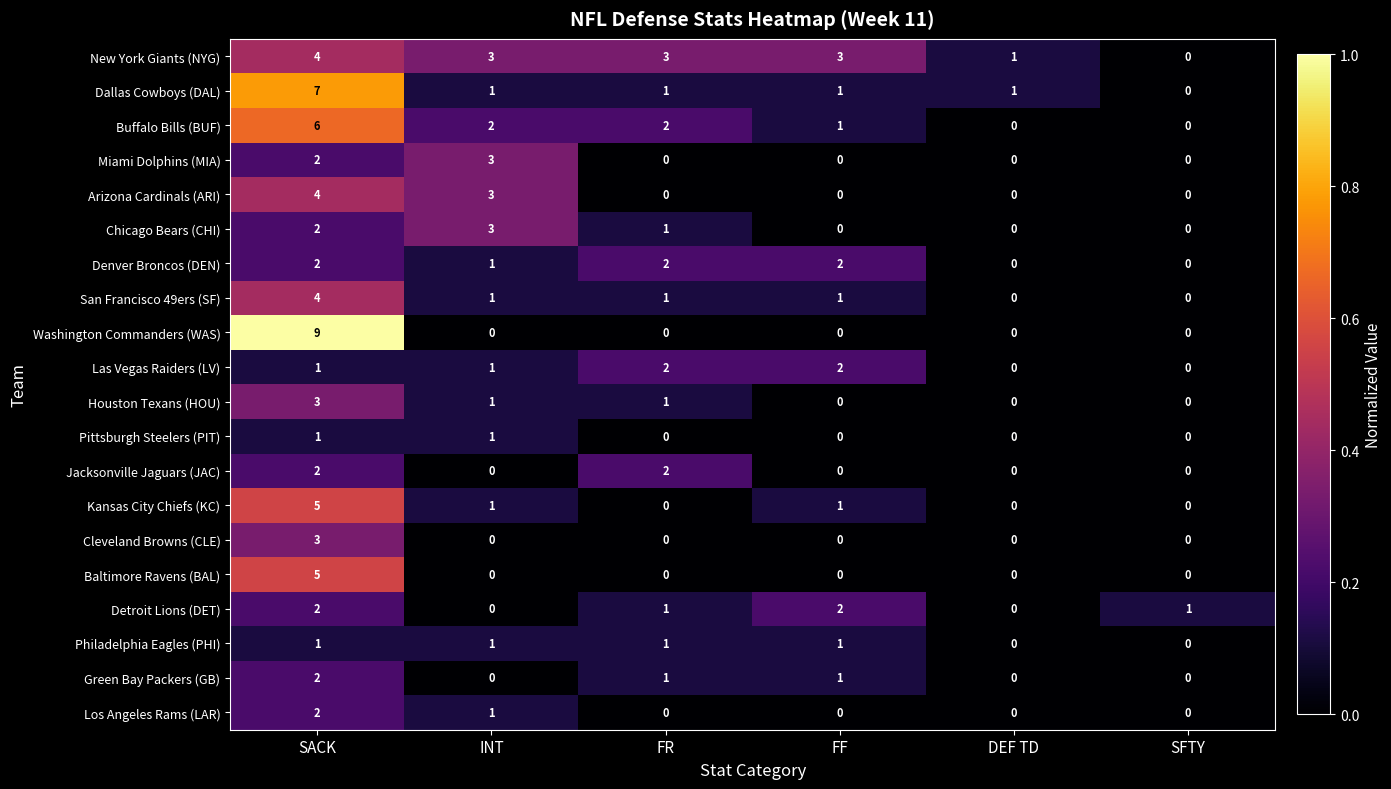

Which category has the highest value in the New York Giants (NYG) series?

SACK